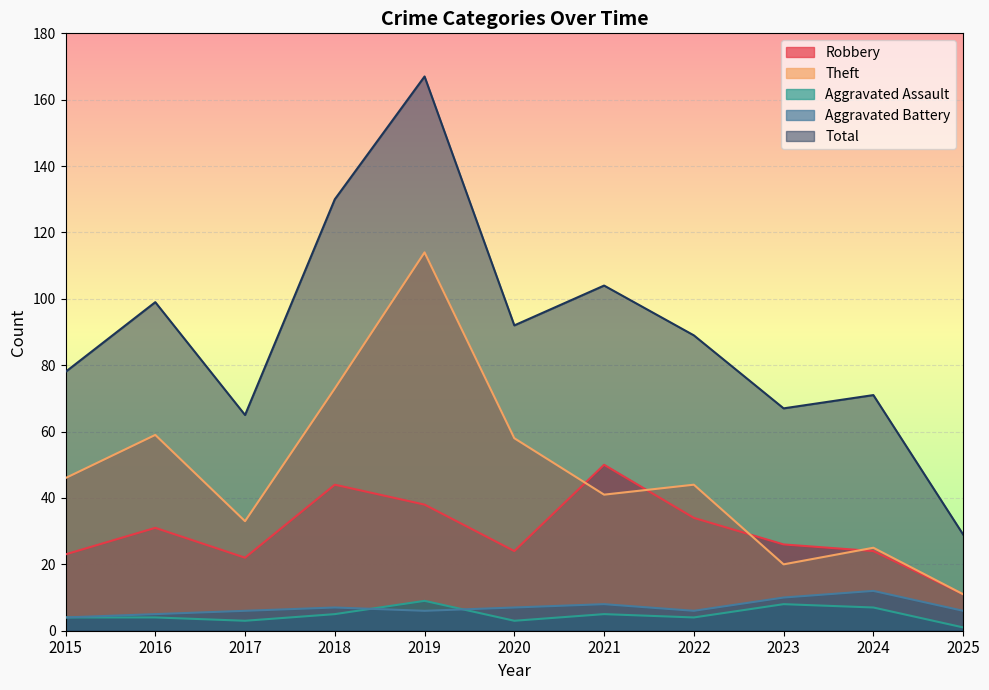

True or false: Theft has more than 2 points higher than both neighbors.

True